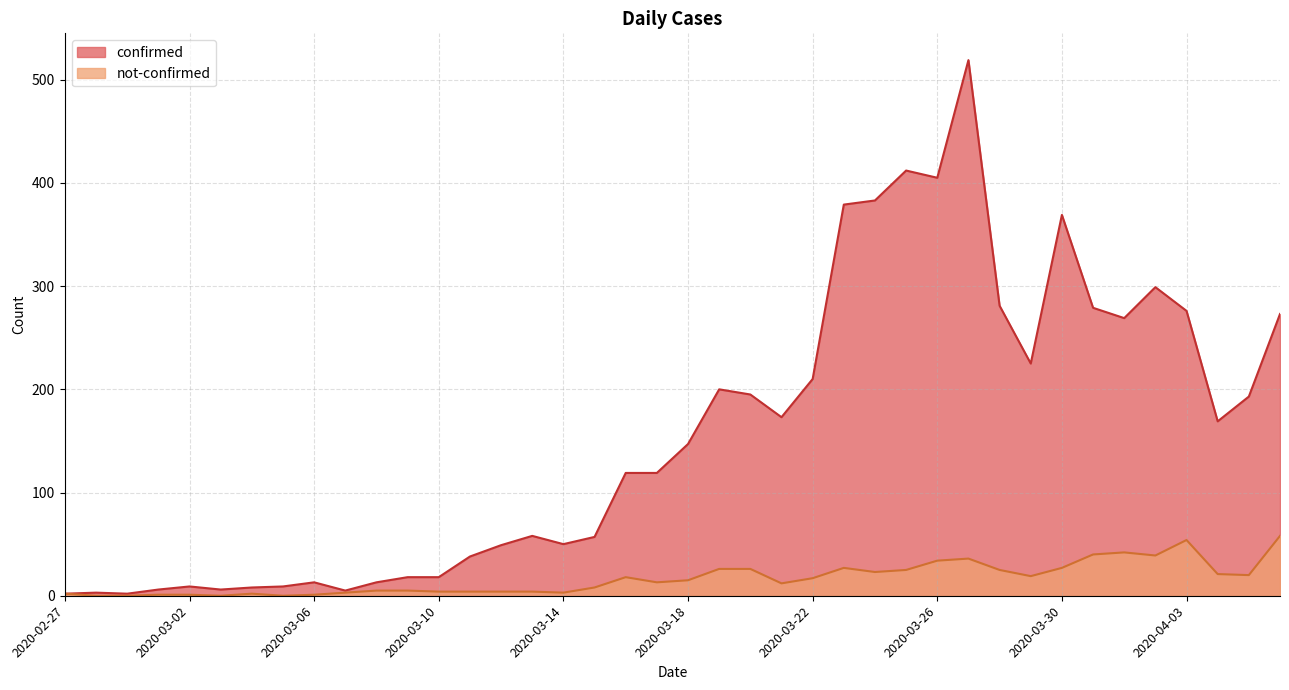

True or false: confirmed and not-confirmed cross at least once.

False